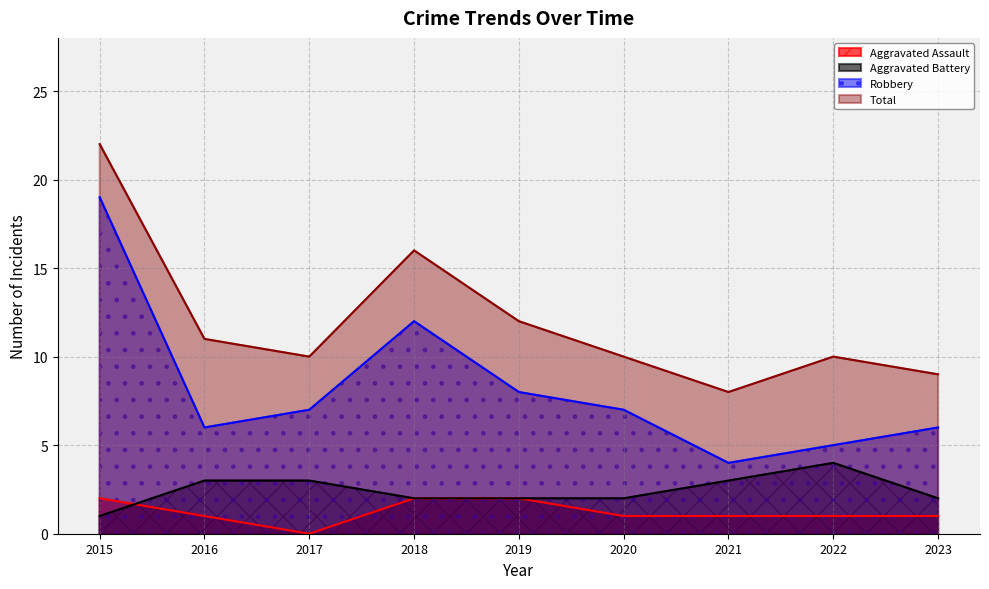

Between 2018 and 2022, which is larger?

2018